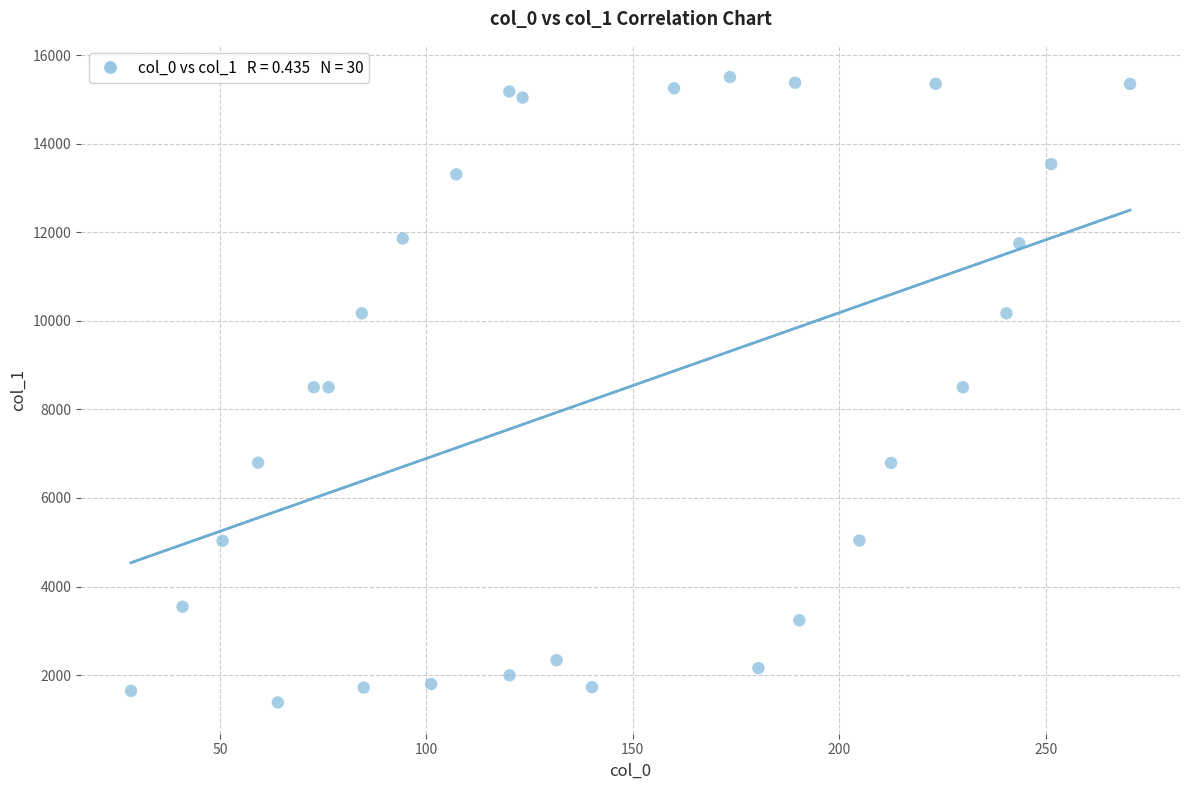

What is the range of X values (max minus min)?

242.0